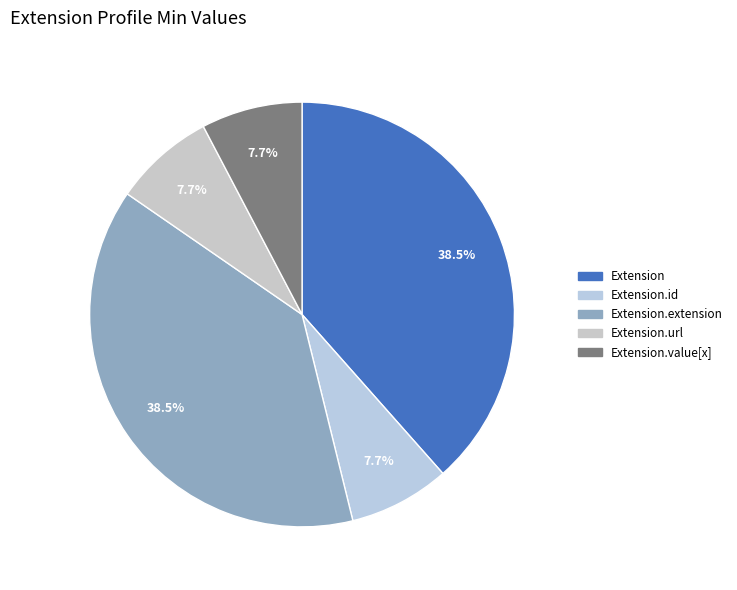

What portion of the pie excludes Extension.id?

92.3%